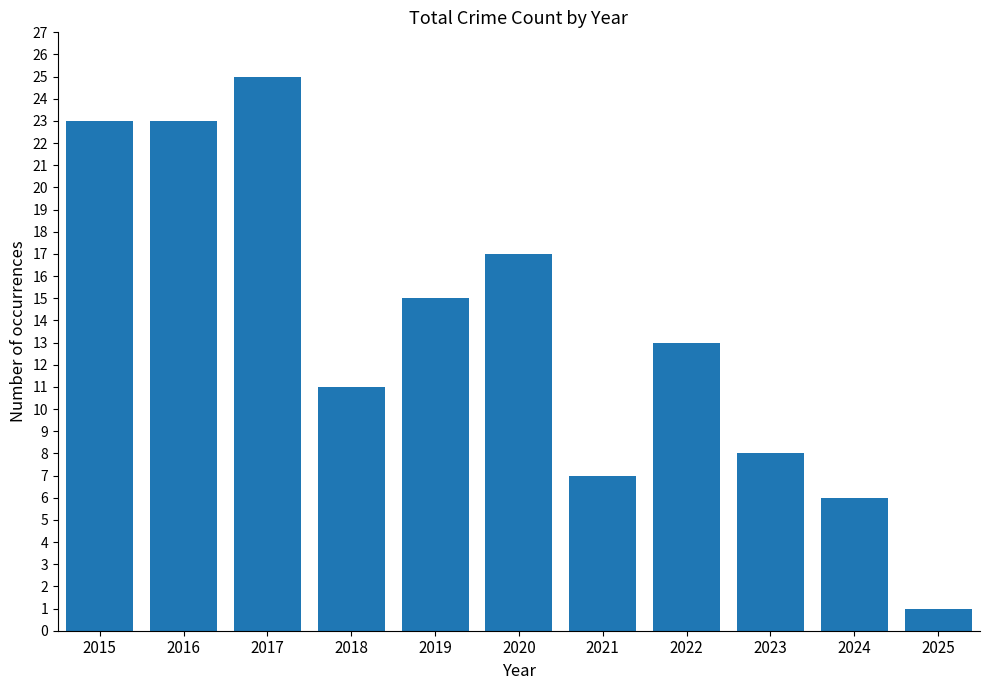

Does the chart contain any negative values?

No